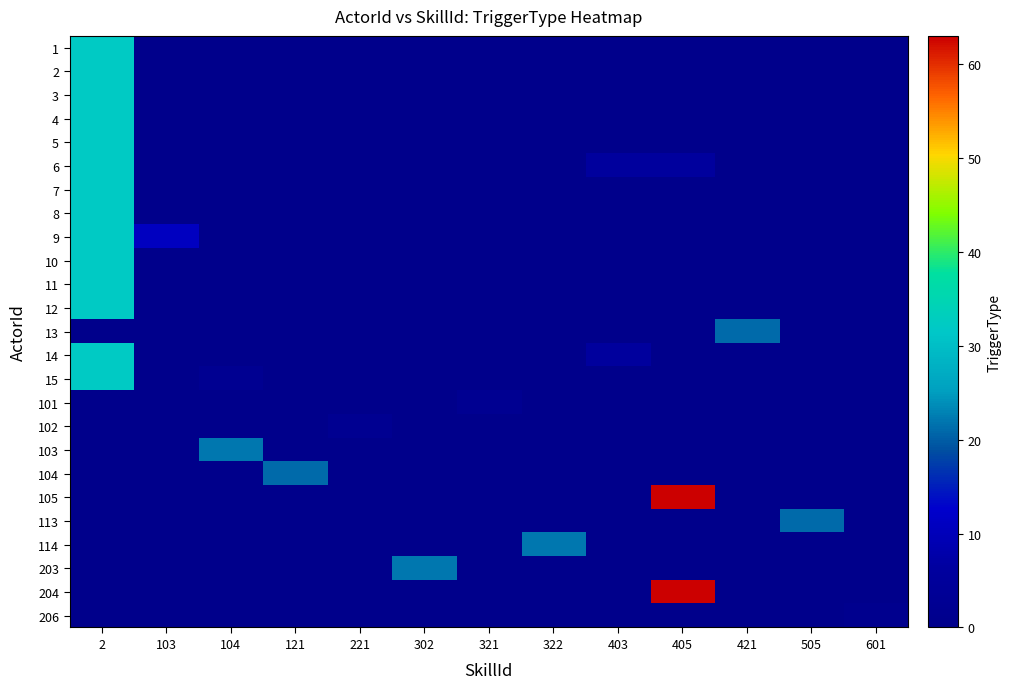

Reading left to right, extract all data points from this chart.

1: 2=32	103=0	104=0	121=0	221=0	302=0	321=0	322=0	403=0	405=0	421=0	505=0	601=0
2: 2=32	103=0	104=0	121=0	221=0	302=0	321=0	322=0	403=0	405=0	421=0	505=0	601=0
3: 2=32	103=0	104=0	121=0	221=0	302=0	321=0	322=0	403=0	405=0	421=0	505=0	601=0
4: 2=32	103=0	104=0	121=0	221=0	302=0	321=0	322=0	403=0	405=0	421=0	505=0	601=0
5: 2=32	103=0	104=0	121=0	221=0	302=0	321=0	322=0	403=0	405=0	421=0	505=0	601=0
6: 2=32	103=0	104=0	121=0	221=0	302=0	321=0	322=0	403=6	405=6	421=0	505=0	601=0
7: 2=32	103=0	104=0	121=0	221=0	302=0	321=0	322=0	403=0	405=0	421=0	505=0	601=0
8: 2=32	103=0	104=0	121=0	221=0	302=0	321=0	322=0	403=0	405=0	421=0	505=0	601=0
9: 2=32	103=11	104=0	121=0	221=0	302=0	321=0	322=0	403=0	405=0	421=0	505=0	601=0
10: 2=32	103=0	104=0	121=0	221=0	302=0	321=0	322=0	403=0	405=0	421=0	505=0	601=0
11: 2=32	103=0	104=0	121=0	221=0	302=0	321=0	322=0	403=0	405=0	421=0	505=0	601=0
12: 2=32	103=0	104=0	121=0	221=0	302=0	321=0	322=0	403=0	405=0	421=0	505=0	601=0
13: 2=0	103=0	104=0	121=0	221=0	302=0	321=0	322=0	403=0	405=0	421=21	505=0	601=0
14: 2=32	103=0	104=0	121=0	221=0	302=0	321=0	322=0	403=6	405=0	421=0	505=0	601=0
15: 2=32	103=0	104=2	121=0	221=0	302=0	321=0	322=0	403=0	405=0	421=0	505=0	601=0
101: 2=0	103=0	104=0	121=0	221=0	302=0	321=2	322=0	403=0	405=0	421=0	505=0	601=0
102: 2=0	103=0	104=0	121=0	221=2	302=0	321=0	322=0	403=0	405=0	421=0	505=0	601=0
103: 2=0	103=0	104=22	121=0	221=0	302=0	321=0	322=0	403=0	405=0	421=0	505=0	601=0
104: 2=0	103=0	104=0	121=21	221=0	302=0	321=0	322=0	403=0	405=0	421=0	505=0	601=0
105: 2=0	103=0	104=0	121=0	221=0	302=0	321=0	322=0	403=0	405=63	421=0	505=0	601=0
113: 2=0	103=0	104=0	121=0	221=0	302=0	321=0	322=0	403=0	405=0	421=0	505=21	601=0
114: 2=0	103=0	104=0	121=0	221=0	302=0	321=0	322=22	403=0	405=0	421=0	505=0	601=0
203: 2=0	103=0	104=0	121=0	221=0	302=22	321=0	322=0	403=0	405=0	421=0	505=0	601=0
204: 2=0	103=0	104=0	121=0	221=0	302=0	321=0	322=0	403=0	405=63	421=0	505=0	601=0
206: 2=0	103=0	104=0	121=0	221=0	302=0	321=0	322=0	403=0	405=0	421=0	505=0	601=1